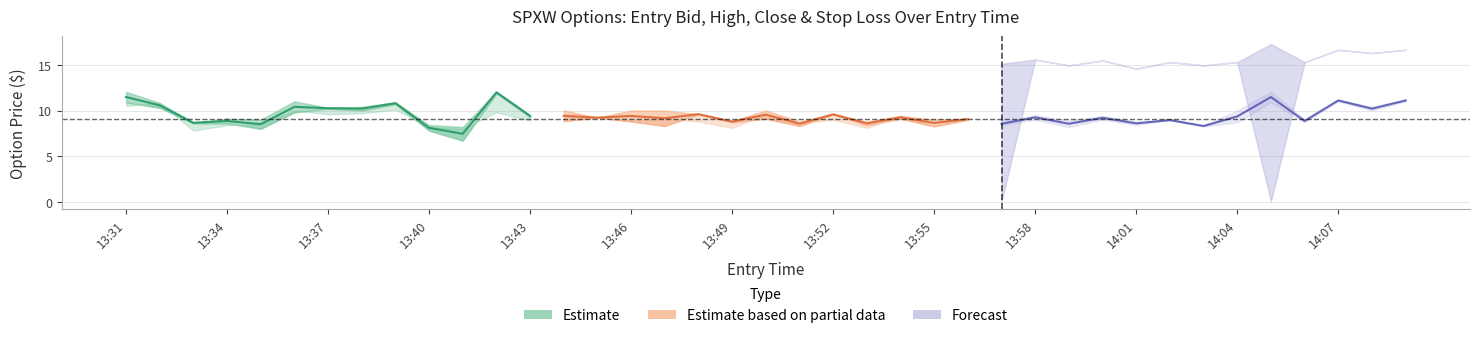

What is the average value of the sl series?

15.7